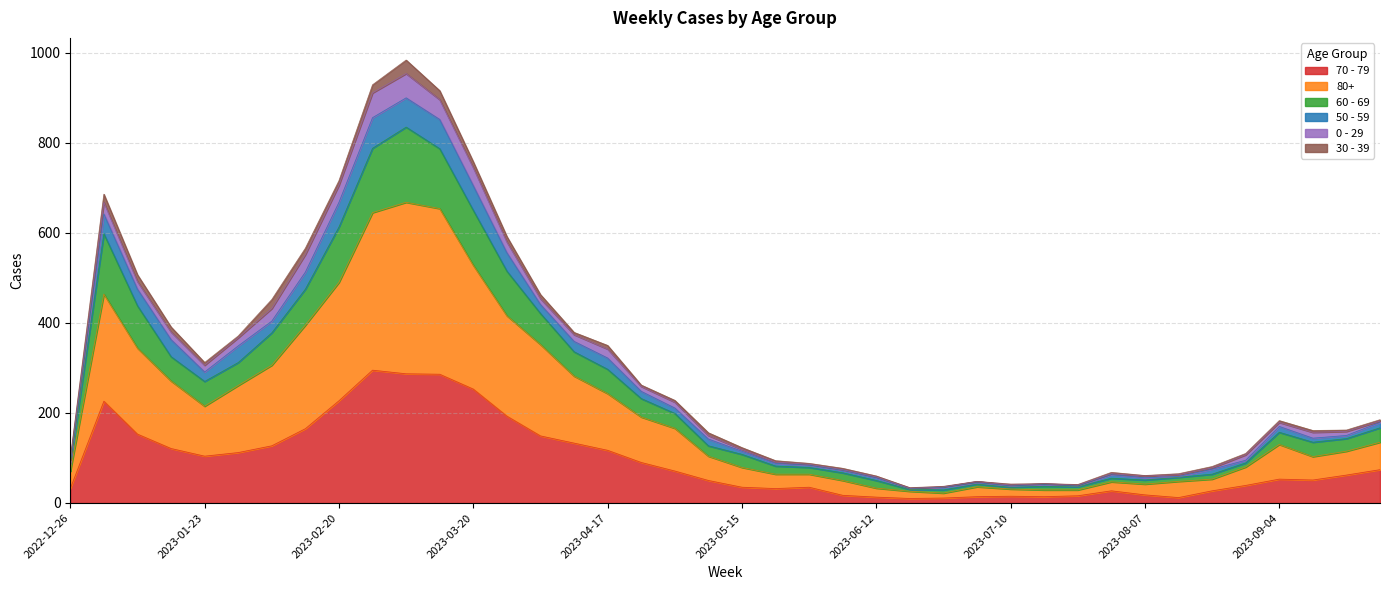

The value of 70 - 79 at 2023-01-23 is 104. True or false?

True